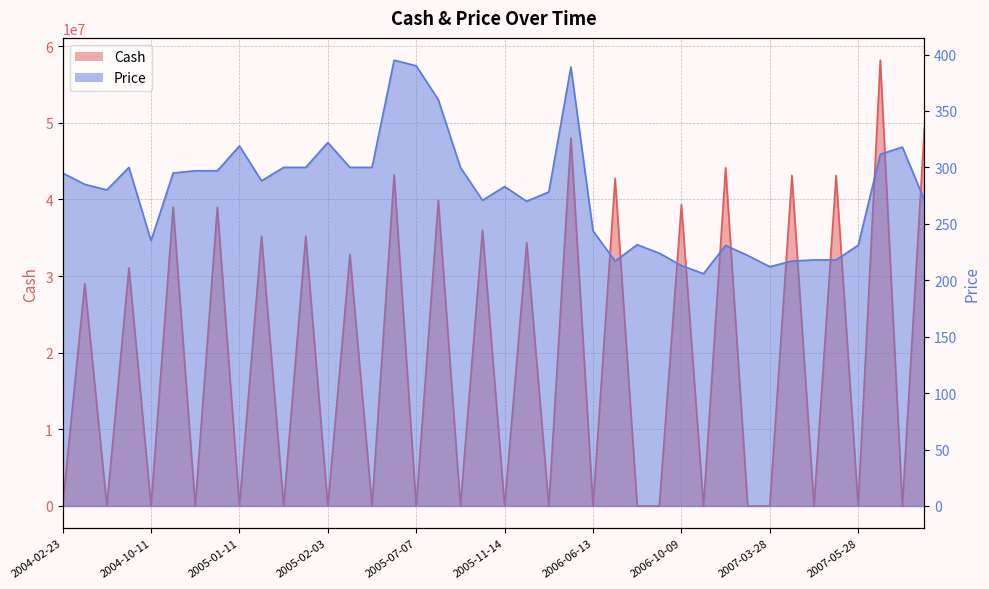

How many interior local valleys does the Cash series have?

18